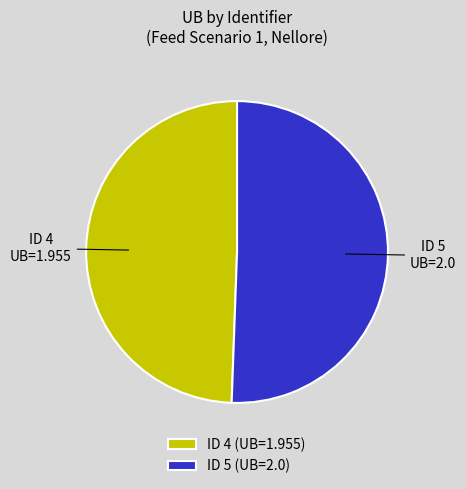

Combined, do ID 4 (UB=1.955) and ID 5 (UB=2.0) account for over 50%?

Yes